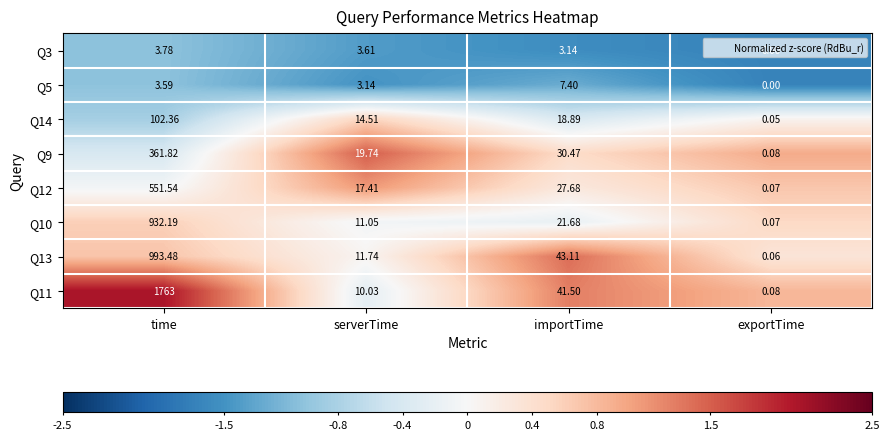

Which category has the lowest value in the Q10 series?

exportTime